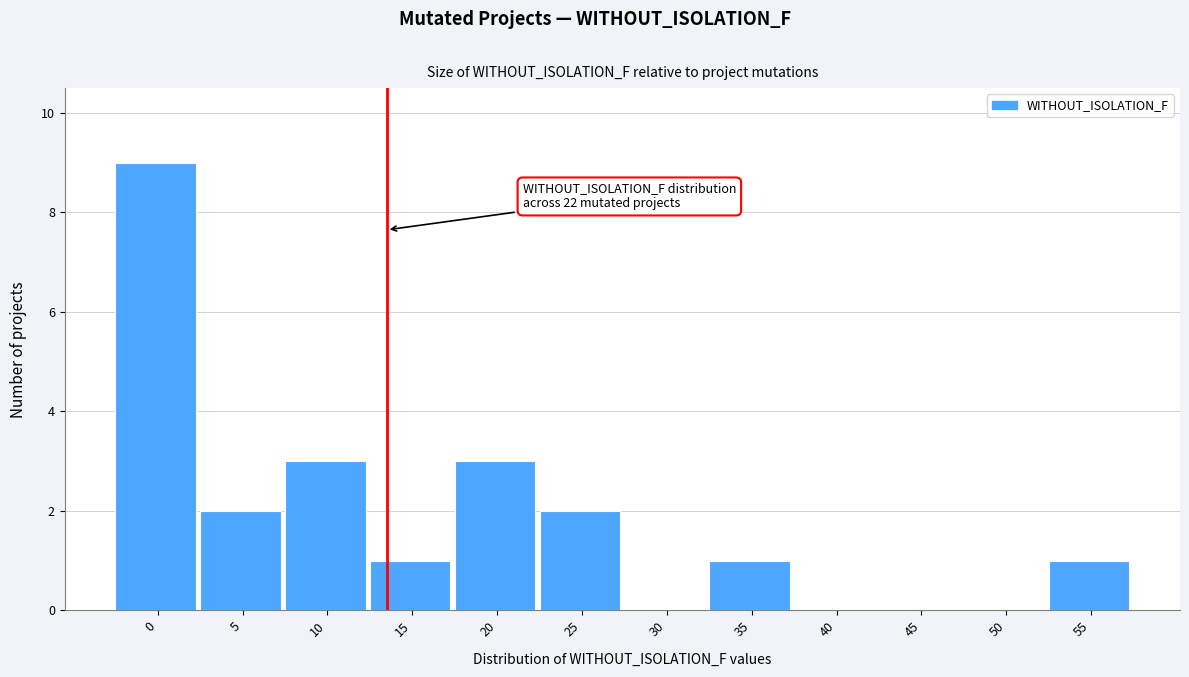

Reading left to right, what are all the values shown in this chart?

0=9	5=2	10=3	15=1	20=3	25=2	30=0	35=1	40=0	45=0	50=0	55=1